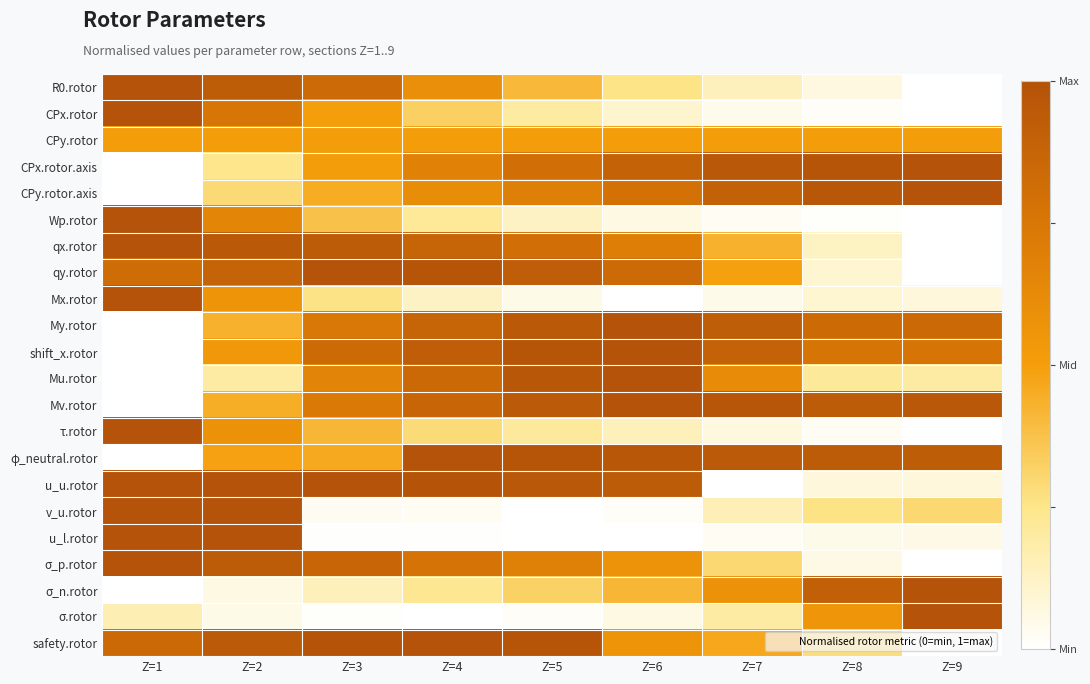

What is the maximum value shown in the chart?

1.0